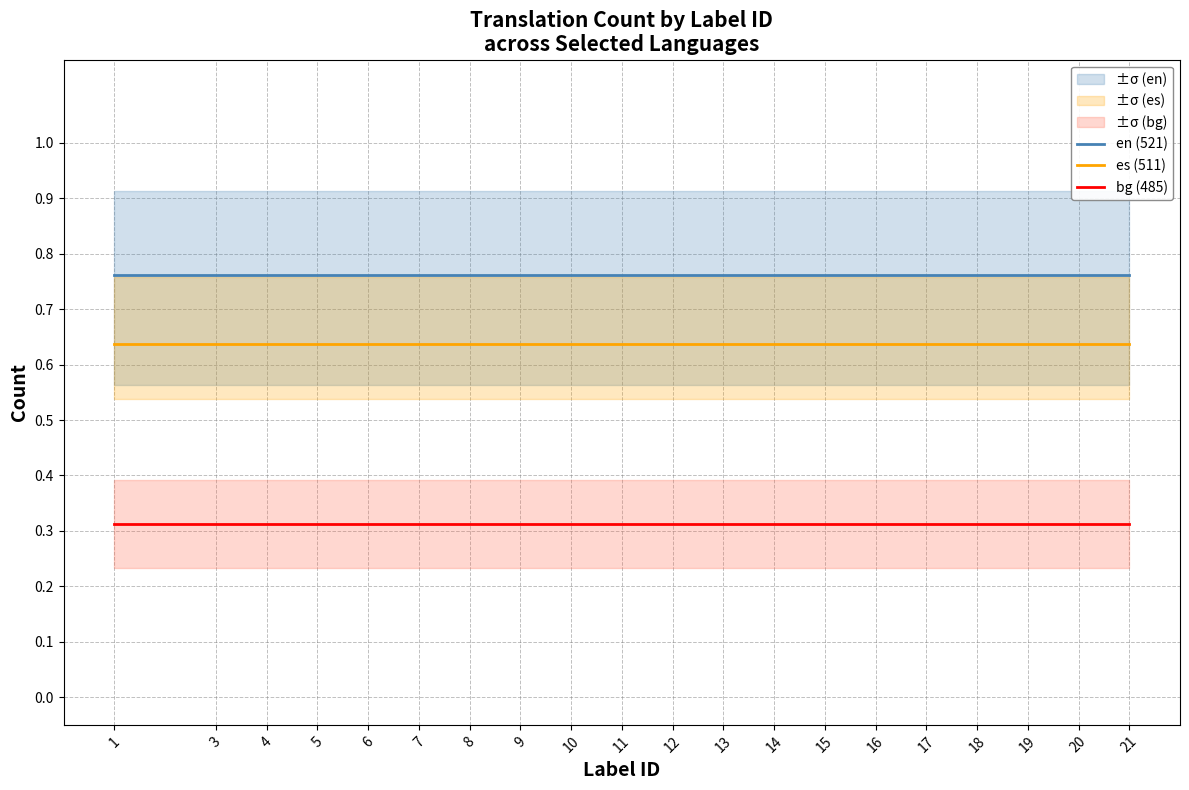

At which label is en (521) closest to 0?

1